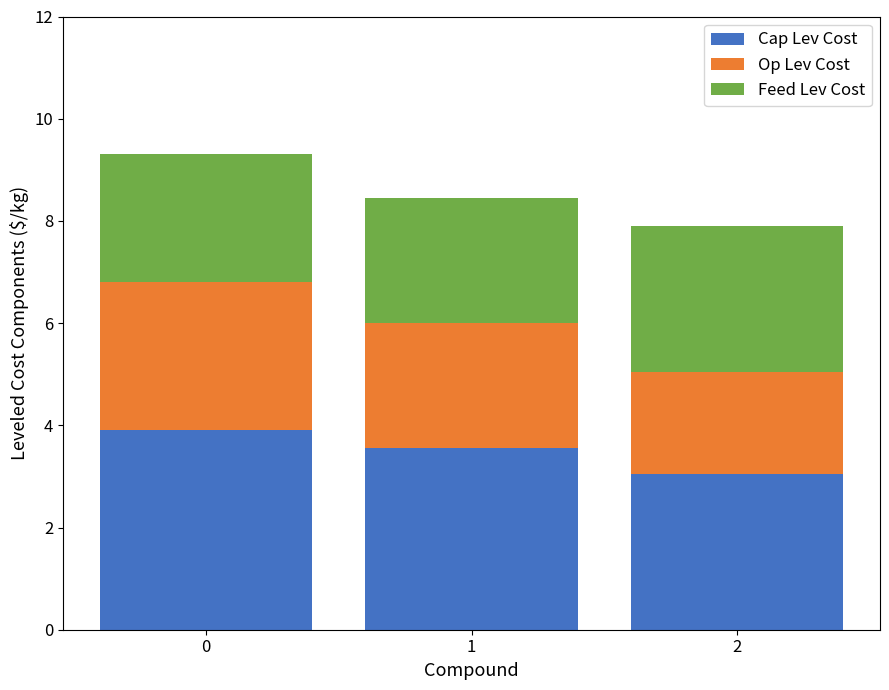

The value of Cap Lev Cost at 1 is 3.5. True or false?

True